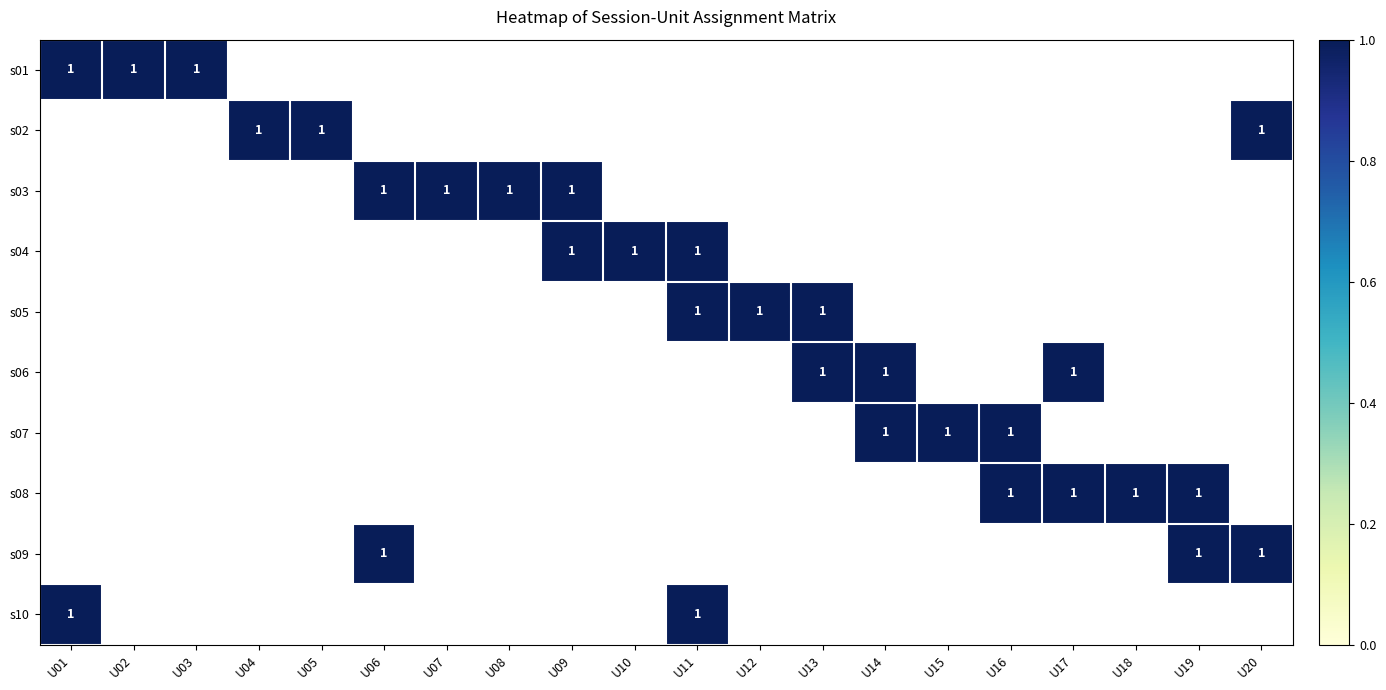

True or false: s06 has a value of 1 at U14.

True